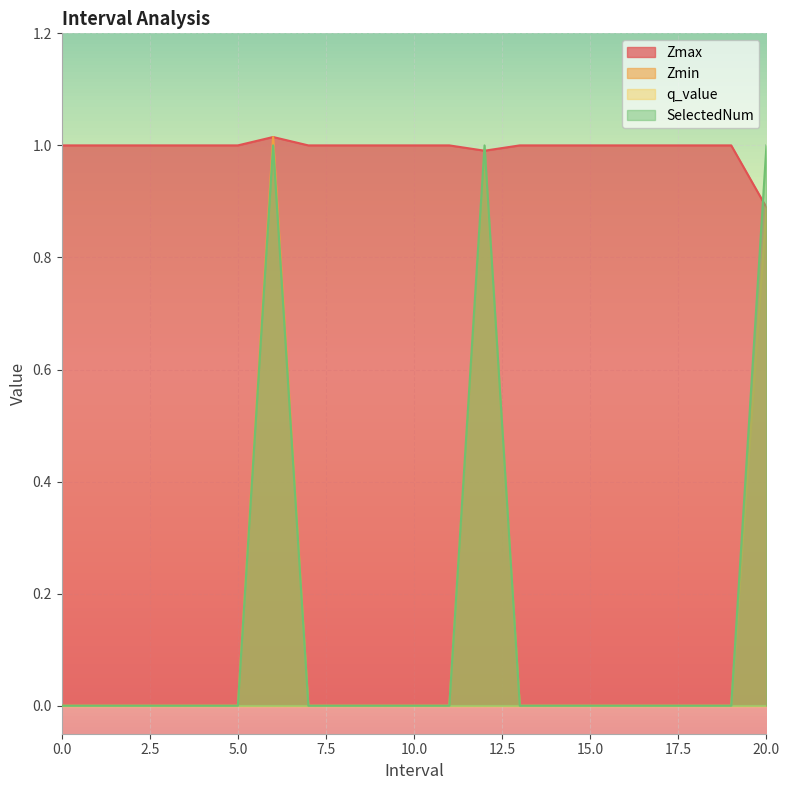

What is the total value across all series at 2?

1.0